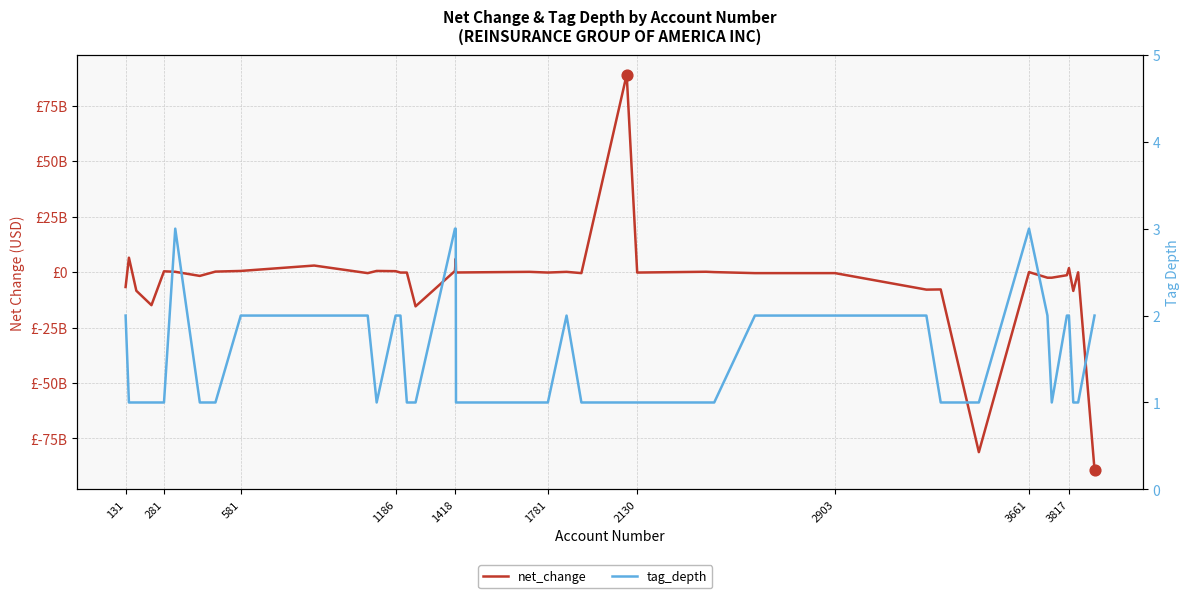

Which series contains the lowest Y value?

net_change